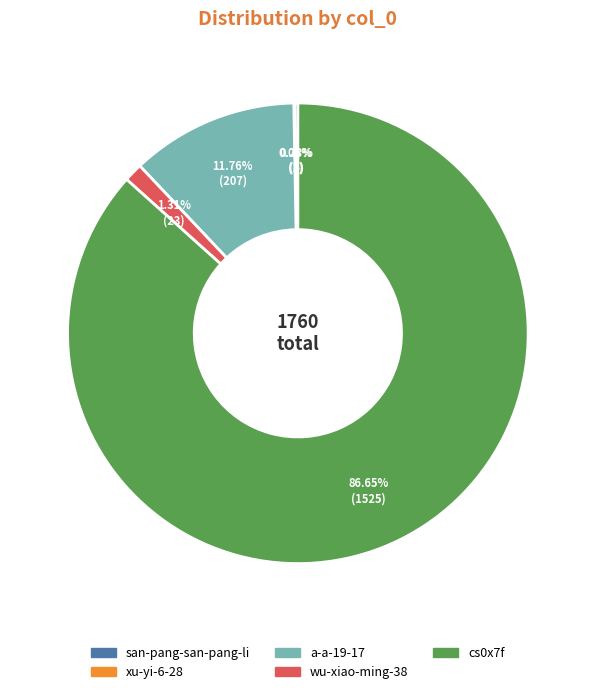

Which slice is the largest?

cs0x7f